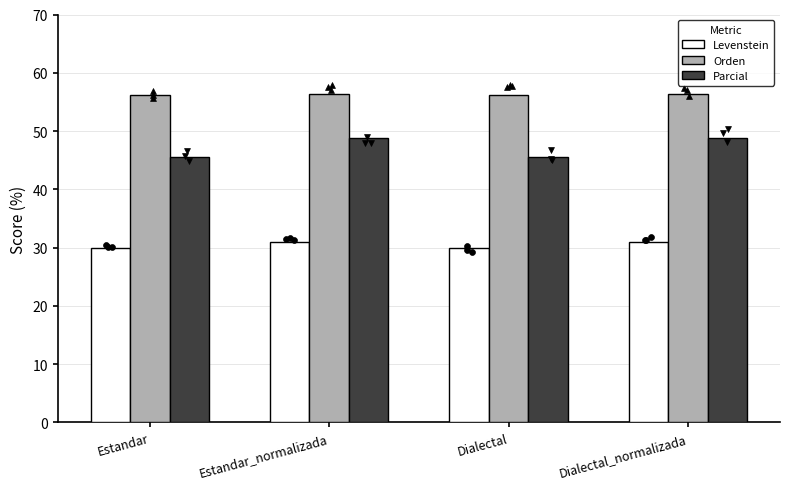

Which series reaches the minimum Y coordinate?

Levenstein